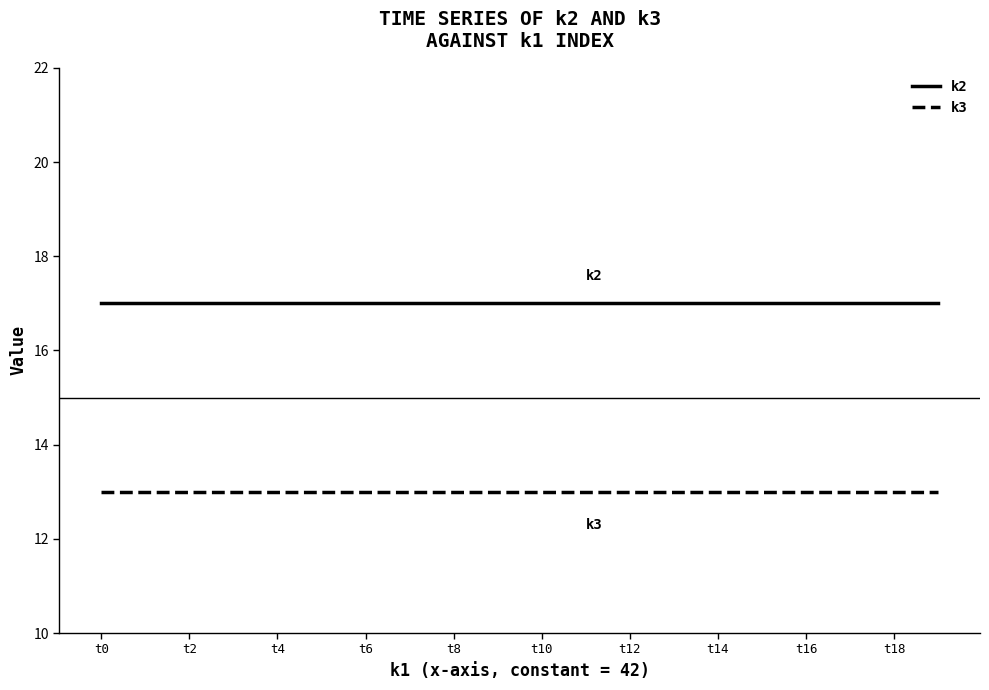

How many lines are shown in the chart?

2